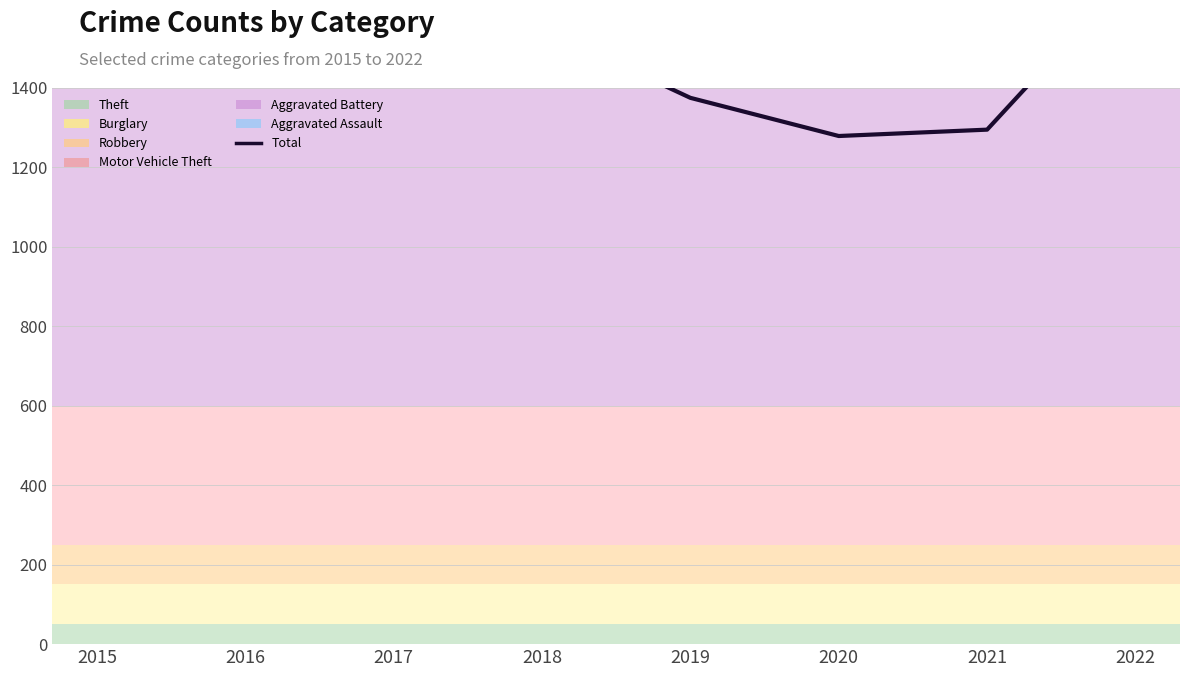

List the labels in order of value, smallest first.

2020, 2021, 2019, 2015, 2018, 2017, 2016, 2022